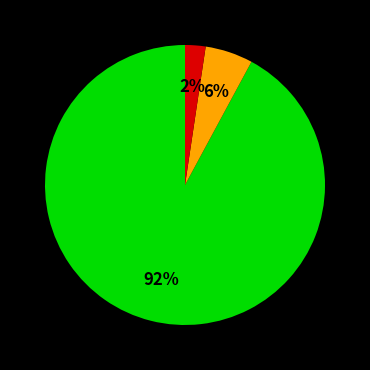

To the nearest percent, what is the difference between the largest and smallest slice percentages?

90%